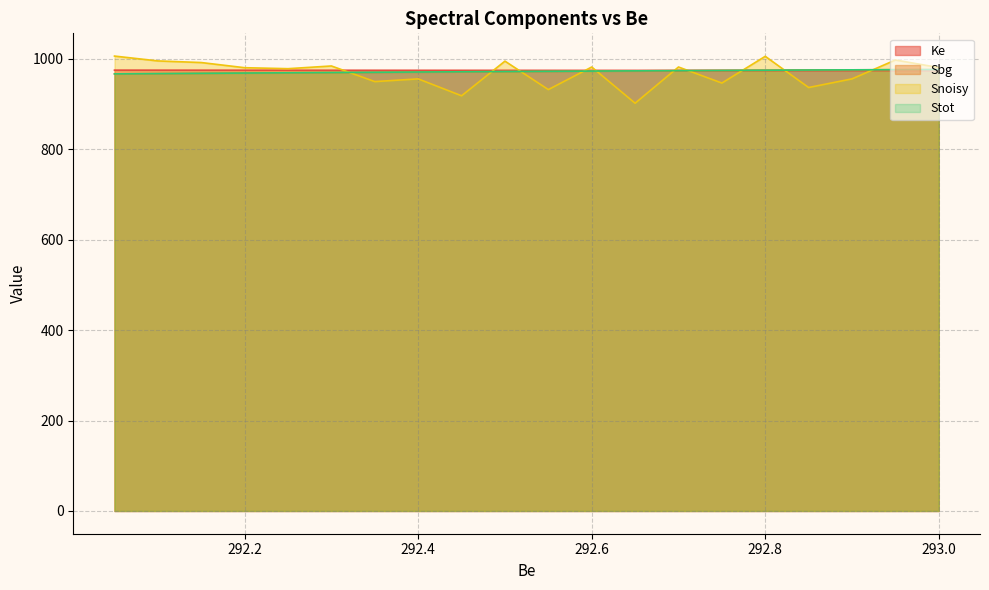

True or false: Snoisy has more than 2 points higher than both neighbors.

True